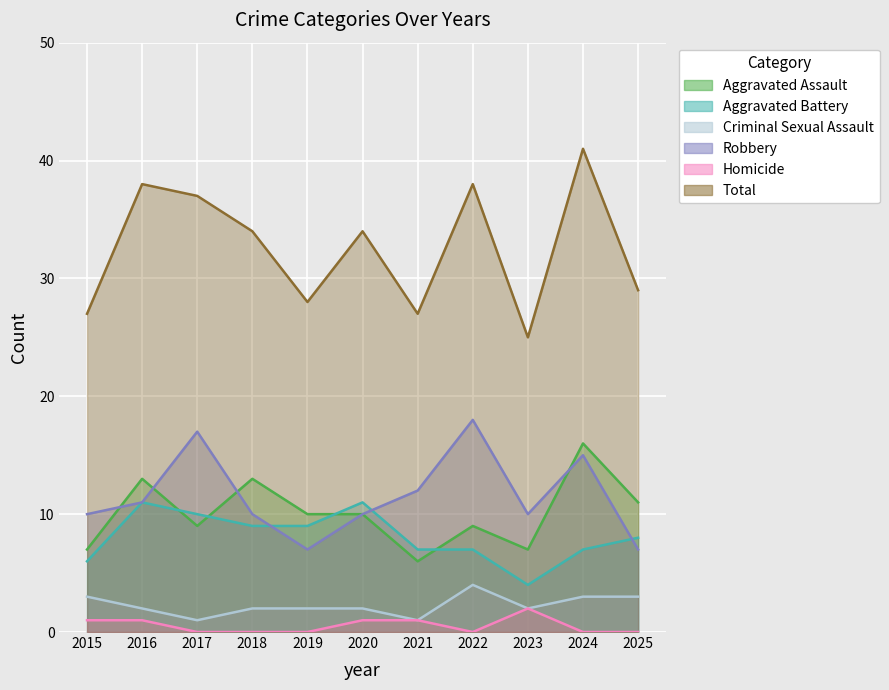

True or false: Robbery has more than 1 interior local peaks.

True